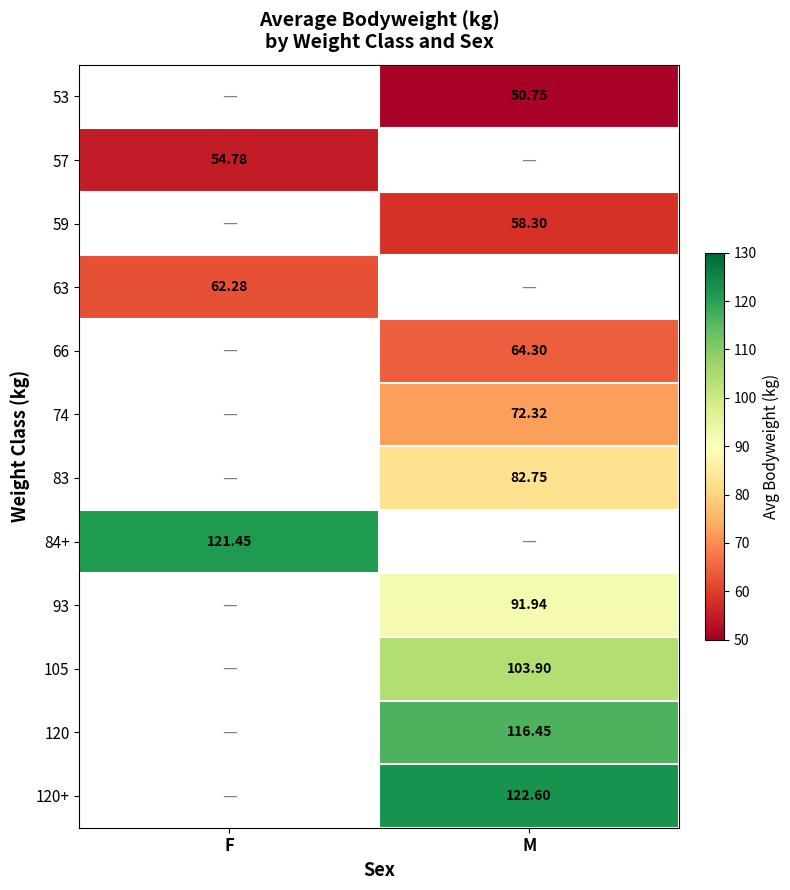

At which label does 93 first exceed 91?

M